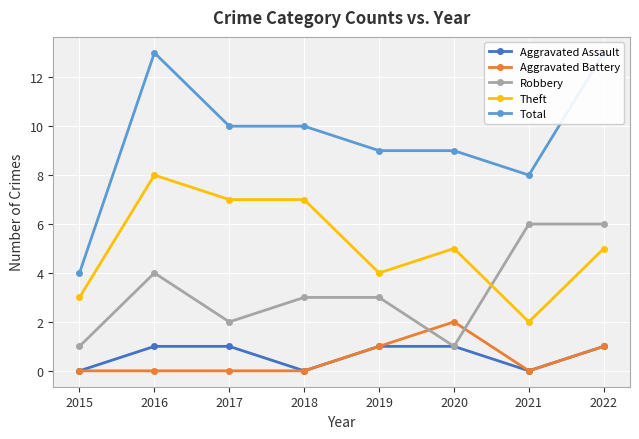

How many Total values are between 9 and 13?

6